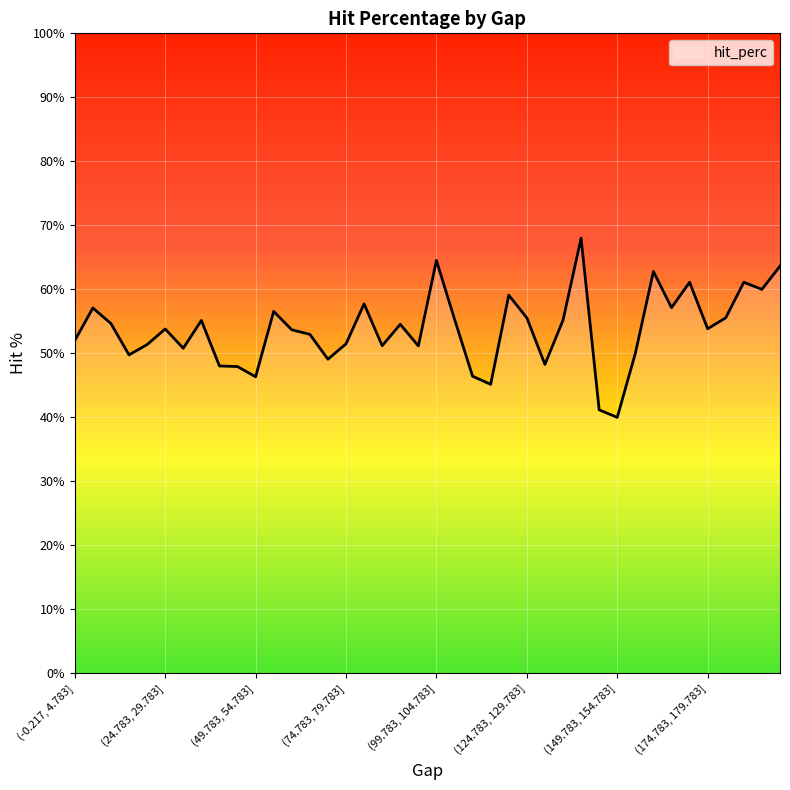

Does the chart display data point markers on the line(s)?

No